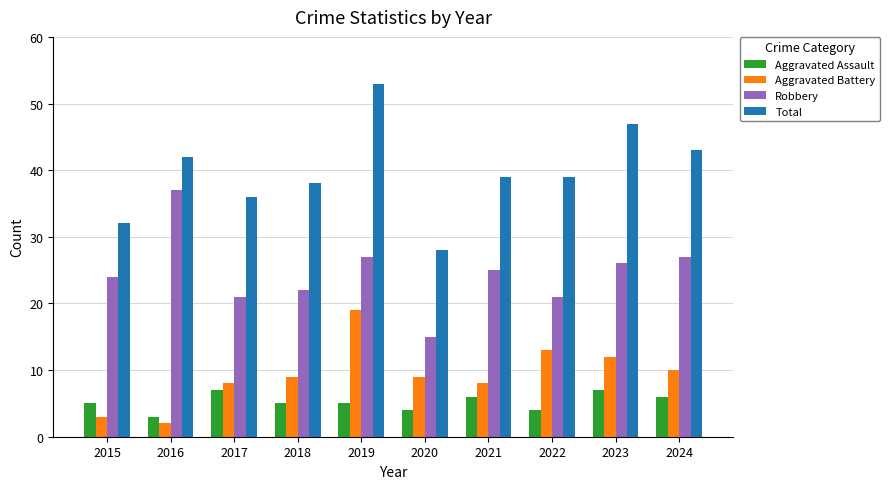

Which series changed the most between 2022 and 2024?

Robbery